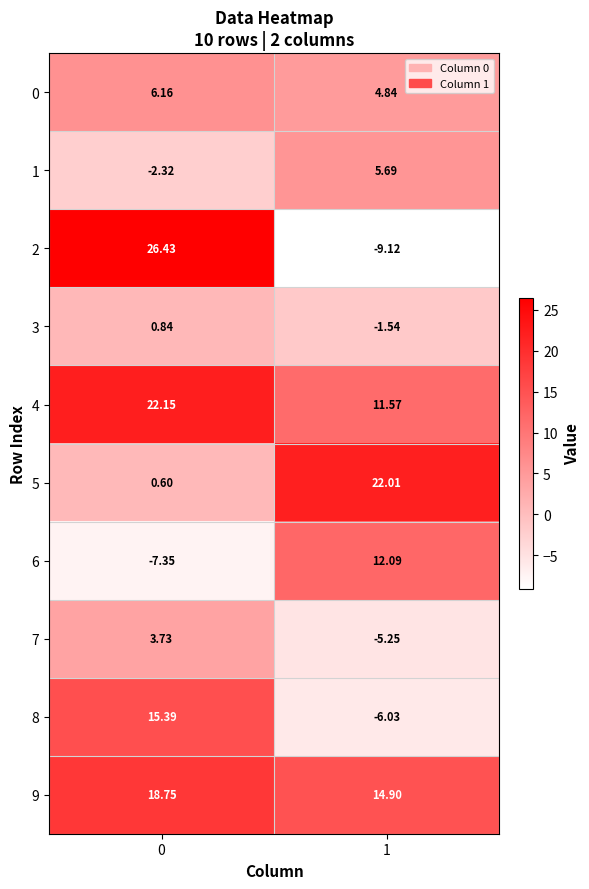

Is the value of 3 at 0 greater than the value of 6 at 0?

Yes